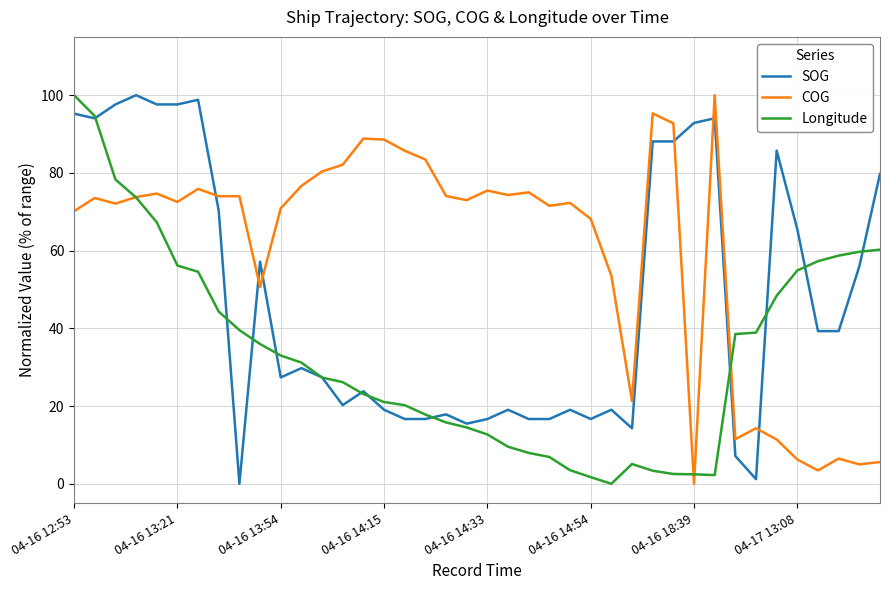

Rank the series by their average value, from lowest to highest.

Longitude, SOG, COG